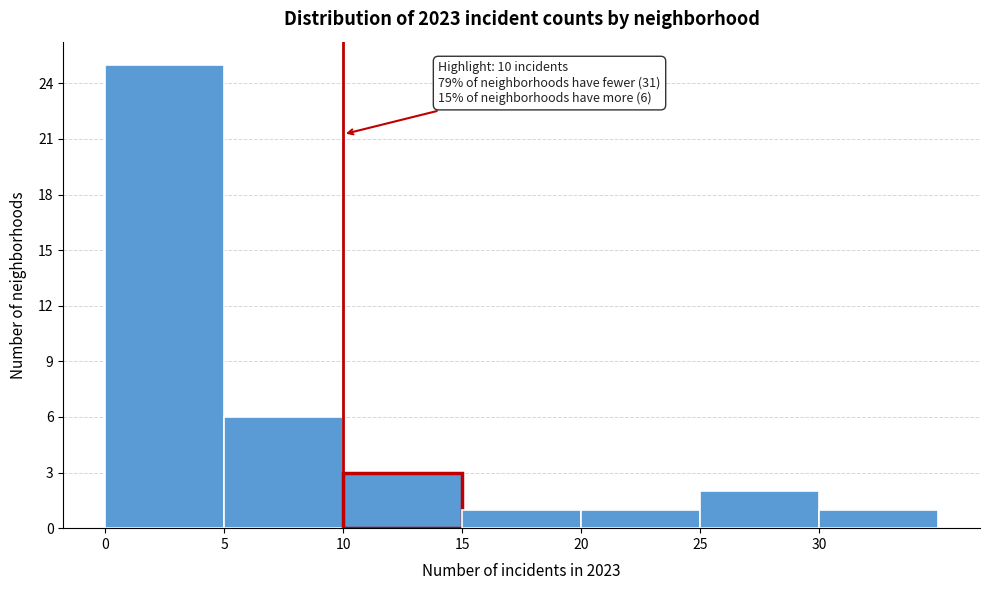

Over which range of the x-axis is the bar tallest?

0 to 5